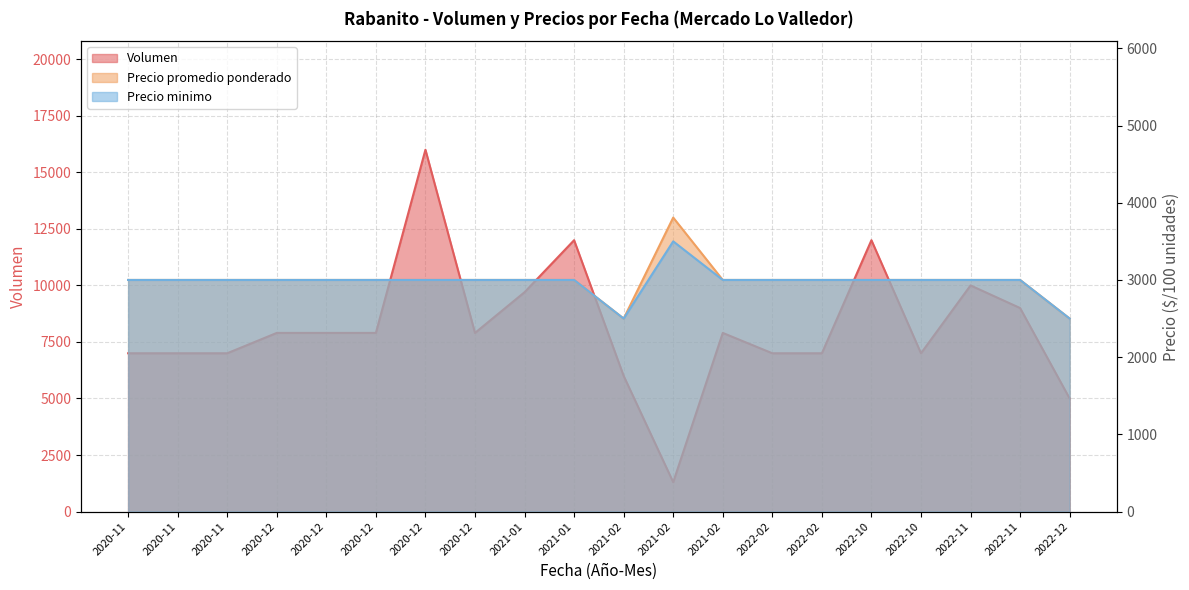

Which series has the widest spread of values?

Volumen